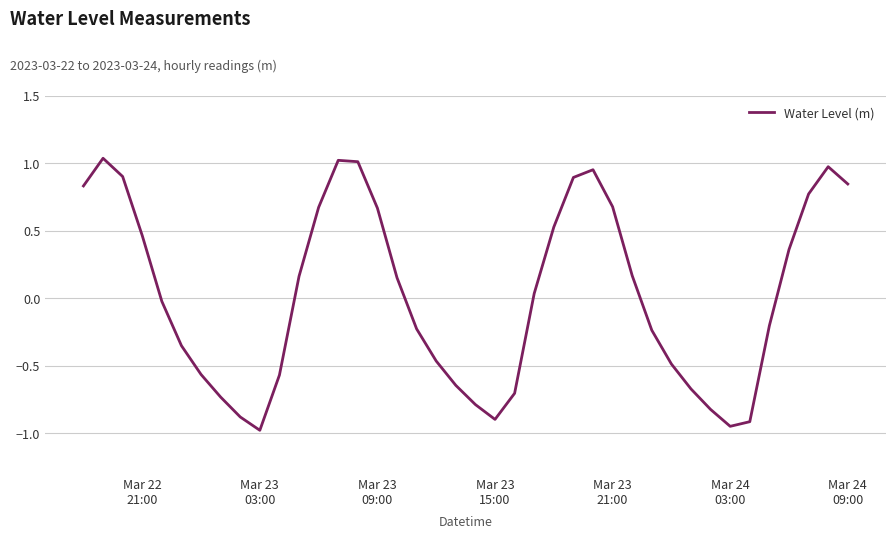

What is the minimum value shown in the chart?

-1.0